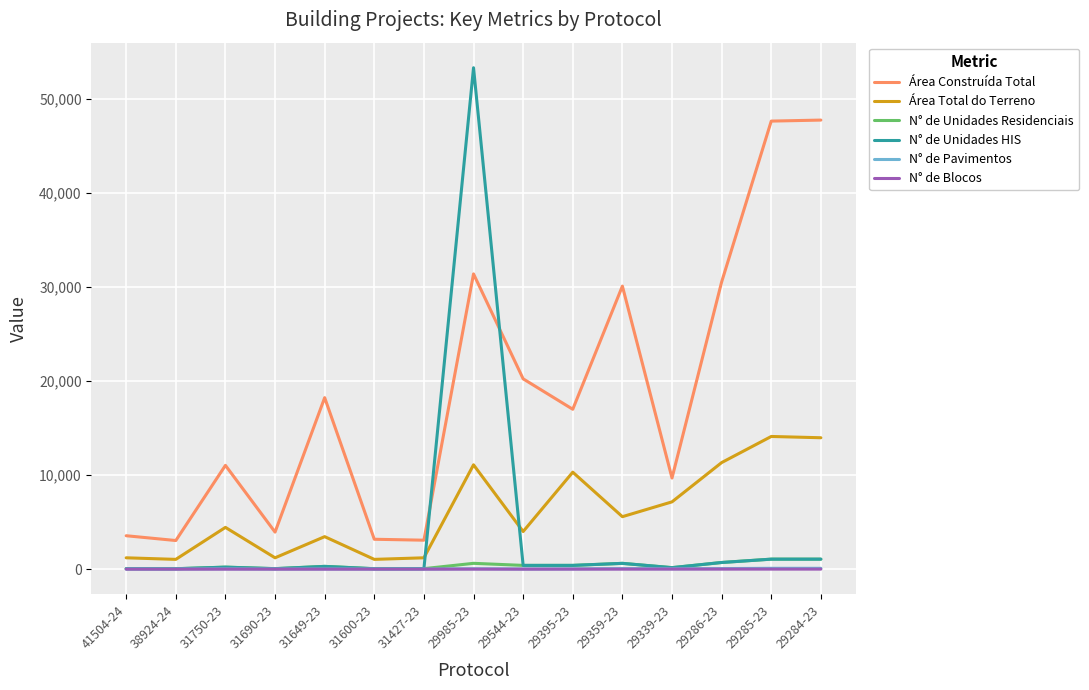

Does the chart display data point markers on the line(s)?

No